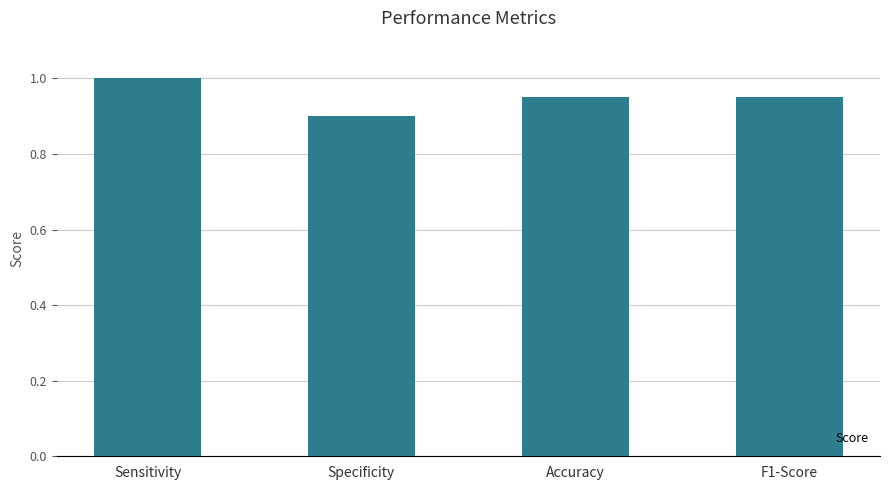

What is the difference between the values at Specificity and Sensitivity?

0.1